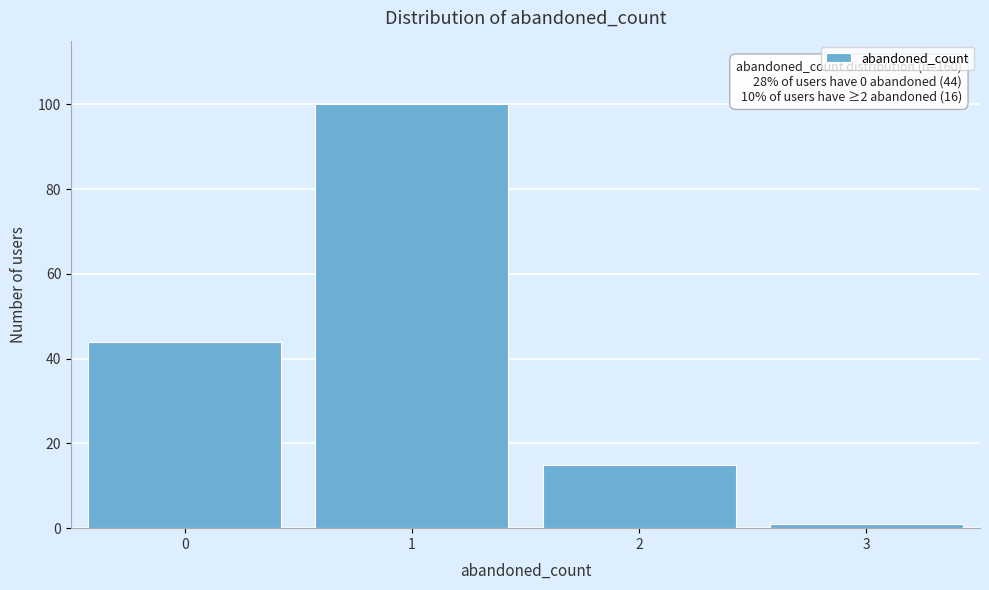

Over which range of the x-axis is the bar tallest?

0.5 to 1.5